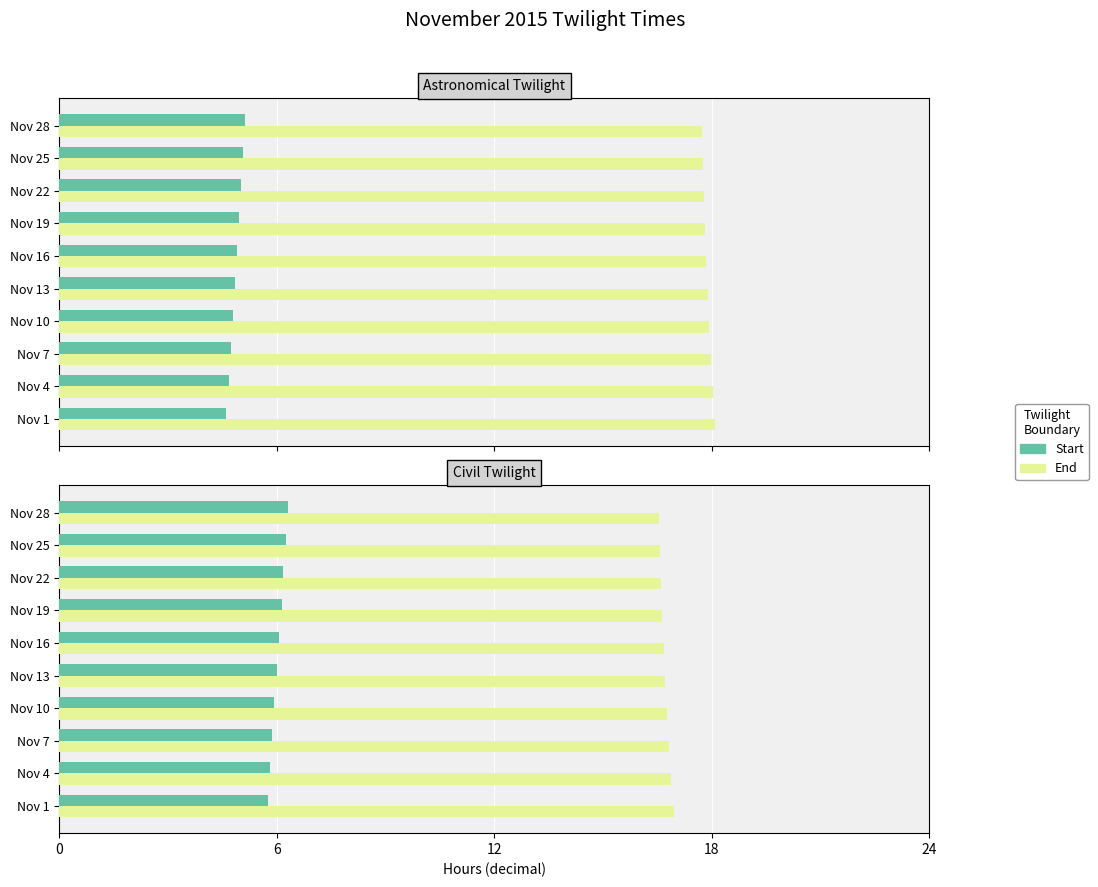

How many data points in Start are above 6?

5